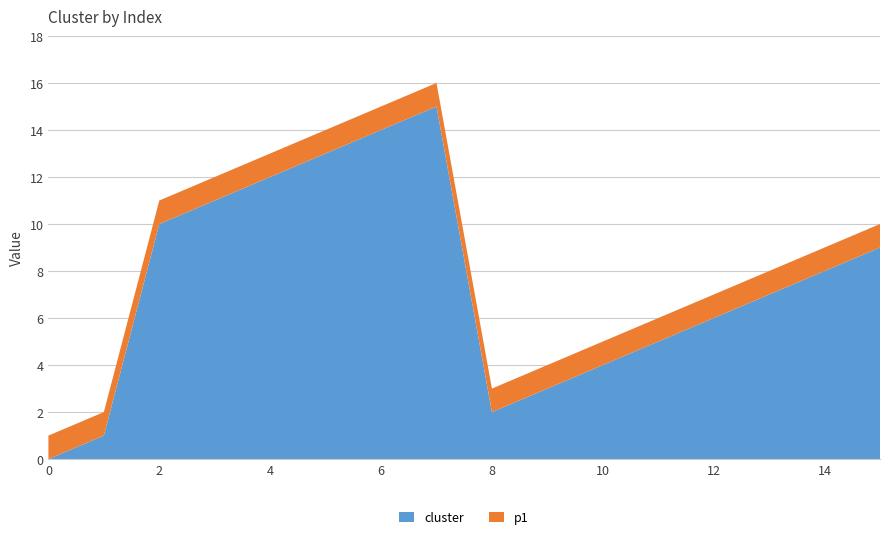

Reading left to right, what are all the values shown in this chart?

cluster: 0	1	10	11	12	13	14	15	2	3	4	5	6	7	8	9
p1: 1	1	1	1	1	1	1	1	1	1	1	1	1	1	1	1